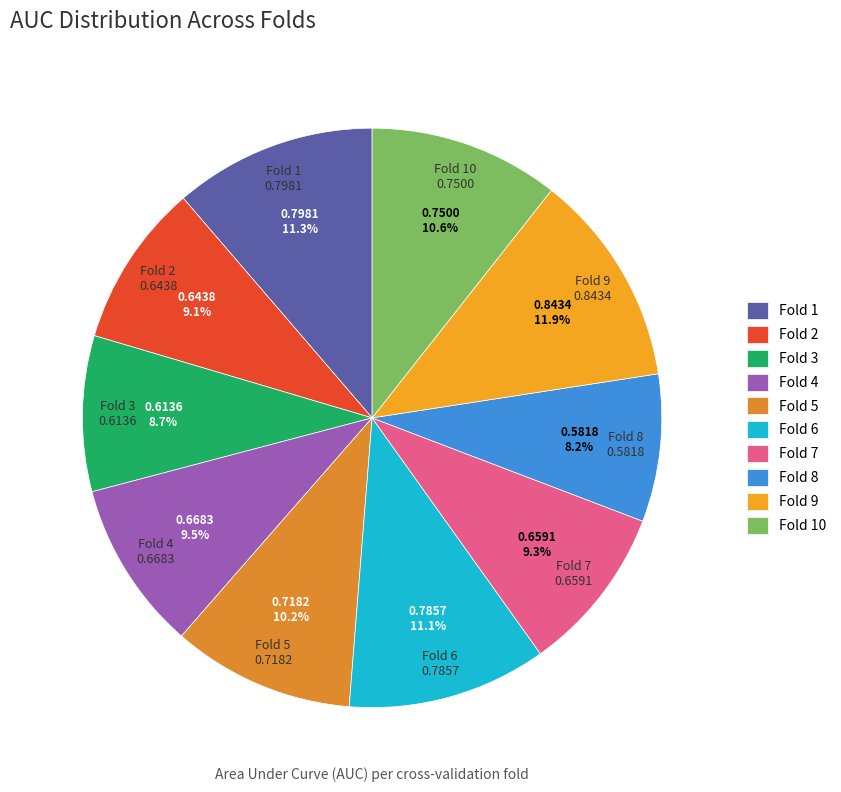

The Fold 1 slice represents 11% of the pie. True or false?

True